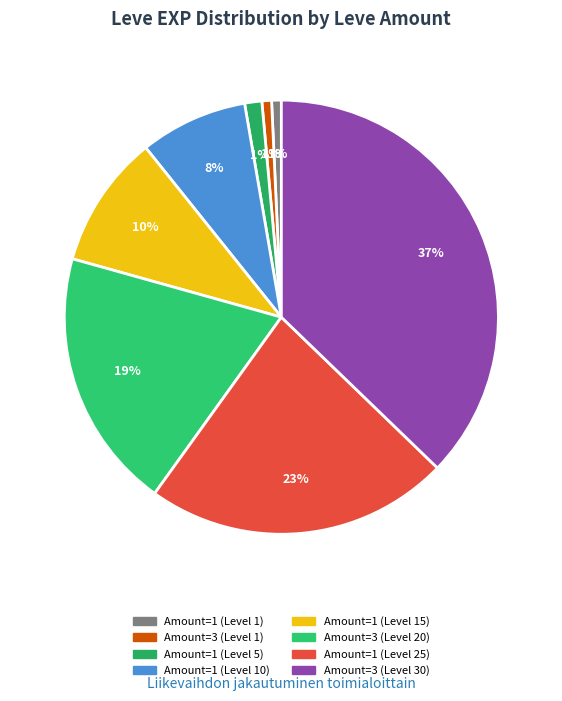

Count the number of slices in the pie.

8